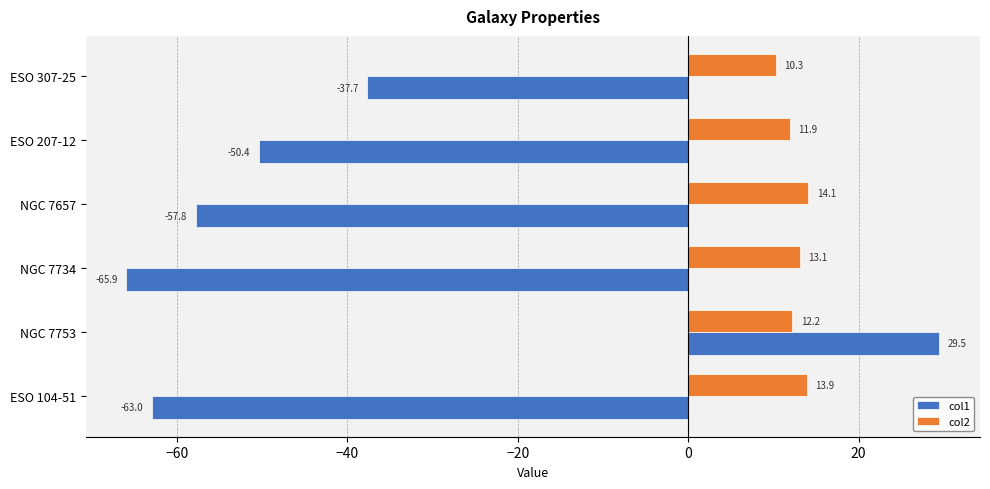

What is the sum of the col2 values at ESO 104-51 and NGC 7657?

28.0